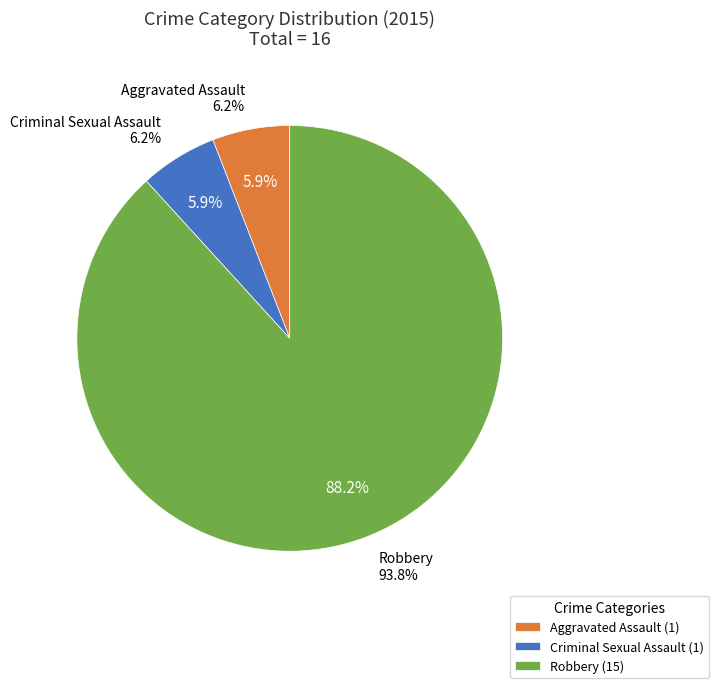

Which has a higher value, Aggravated Assault or Robbery?

Robbery